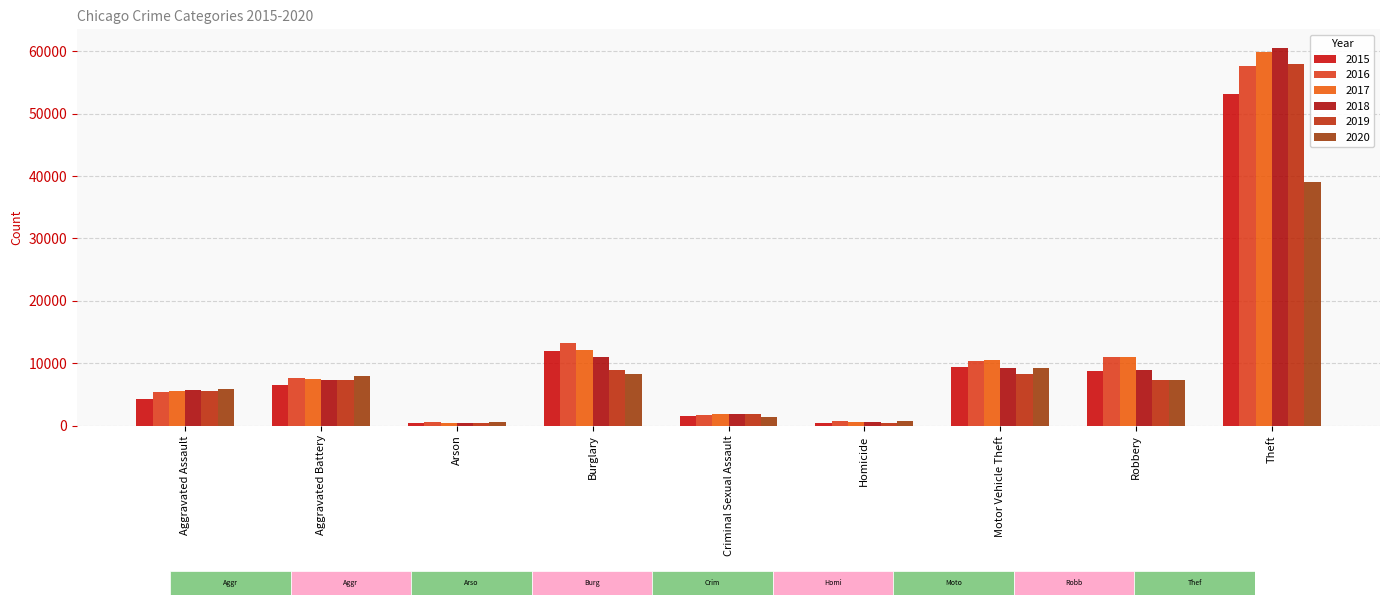

What is the spread (max minus min) of values at Aggravated Assault?

1703